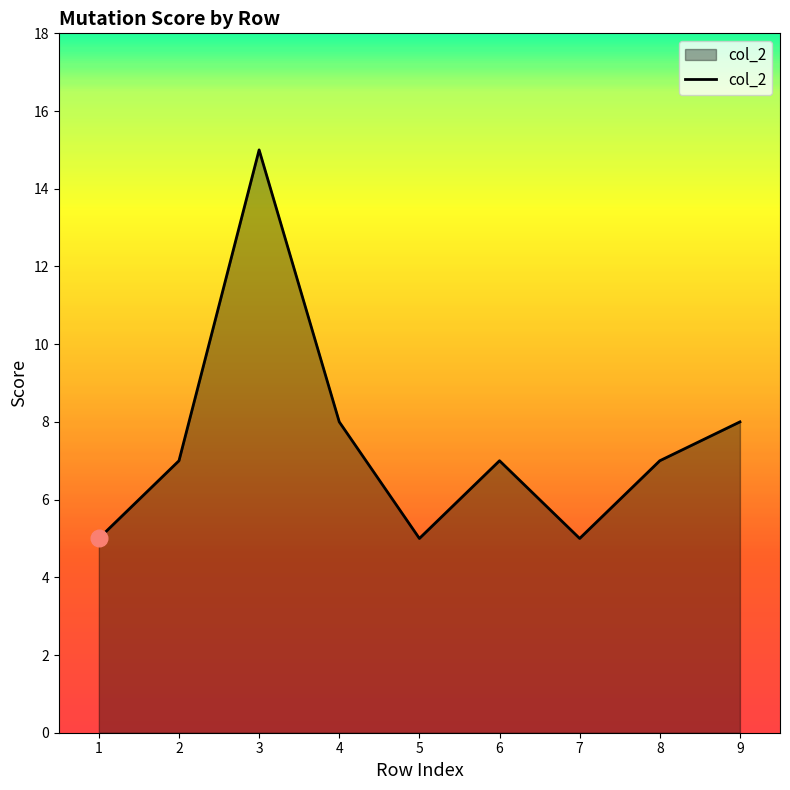

Which has a higher value, 3 or 9?

3